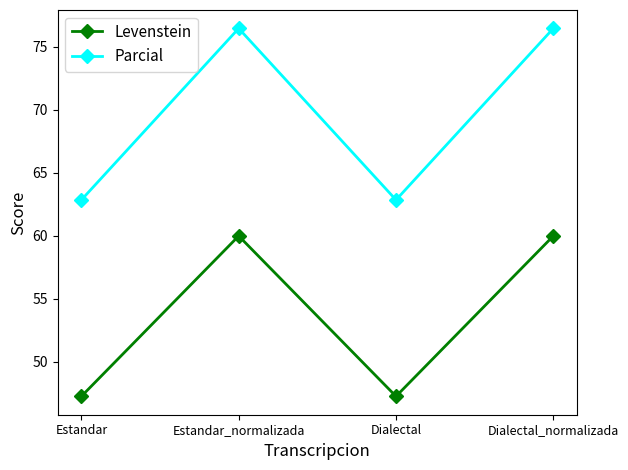

True or false: Parcial has more than 2 points higher than both neighbors.

False